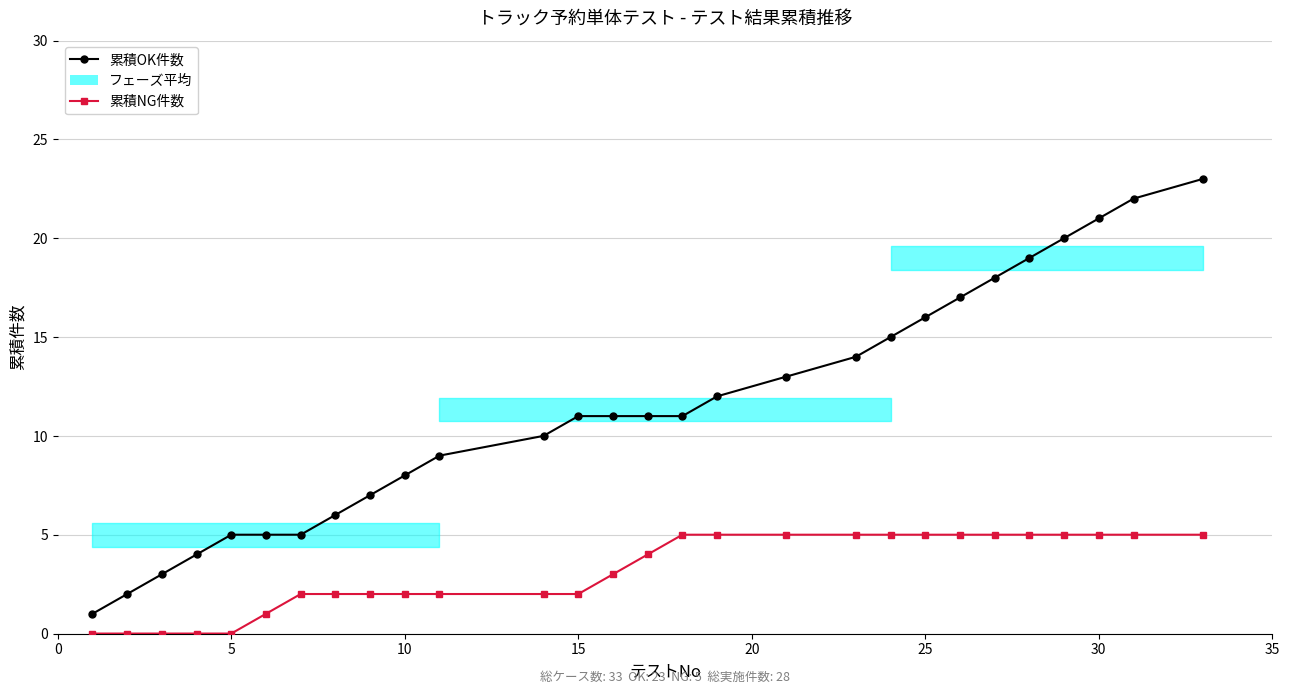

How many data points in 累積NG件数 are less than 4?

14